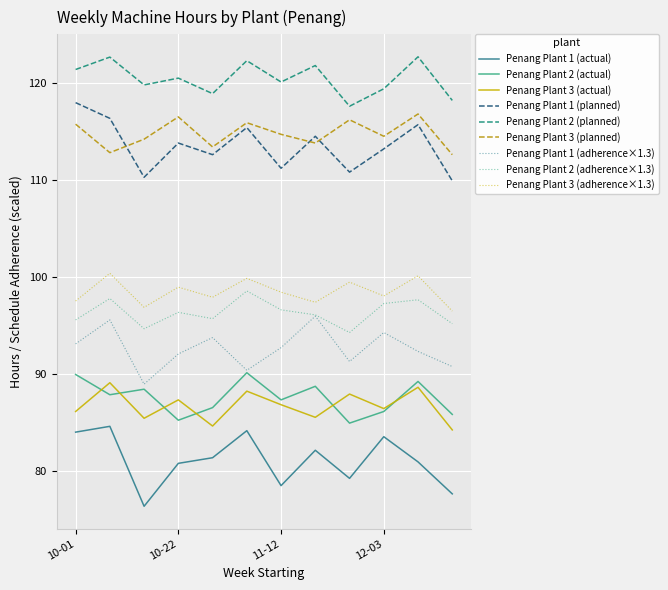

How many distinct data groups are displayed?

9